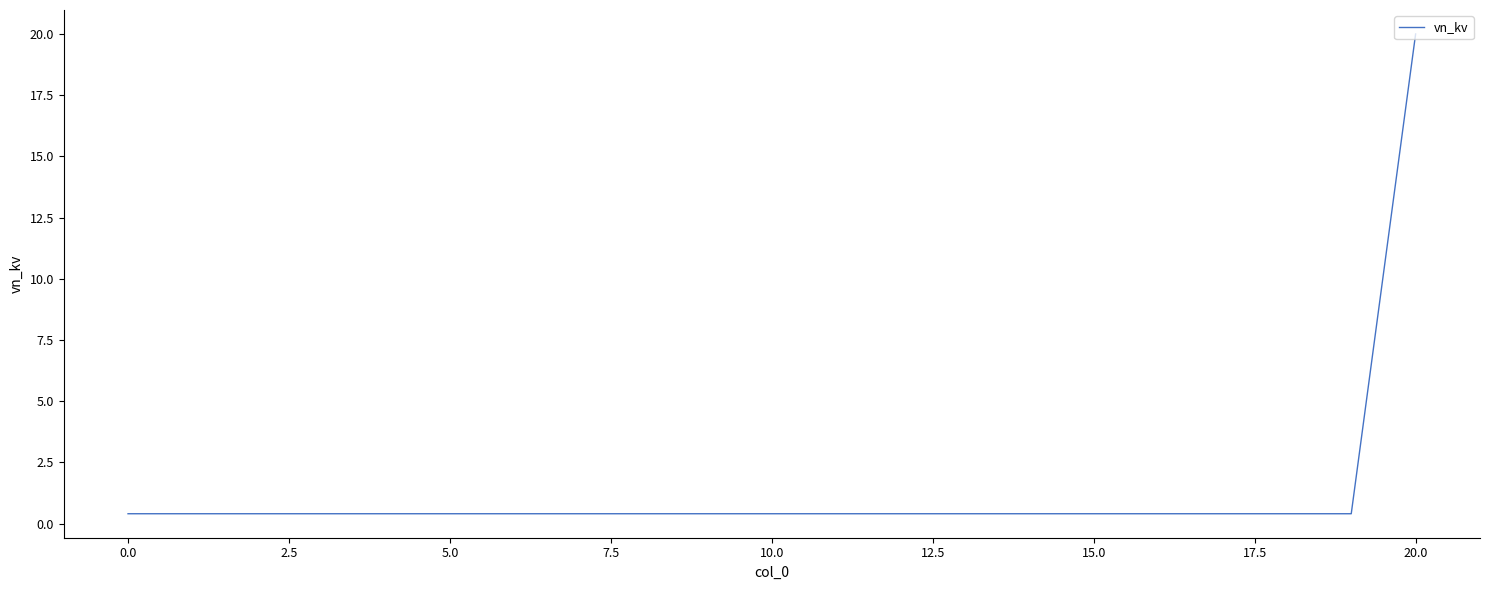

Does the chart display data point markers on the line(s)?

No